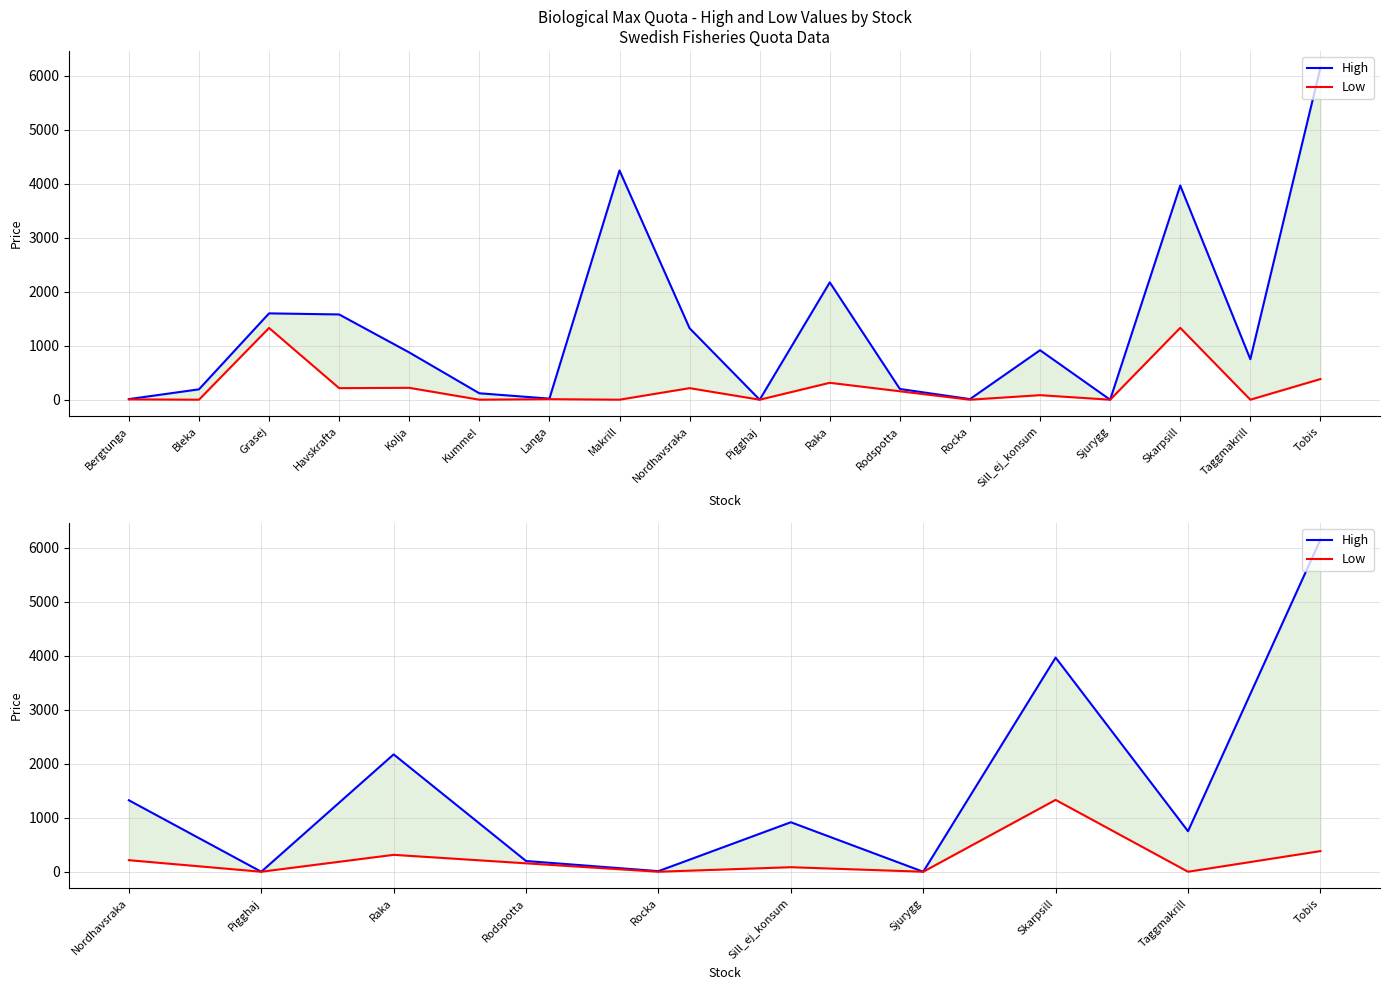

What is the label of the 4th point from the left?

Rodspotta